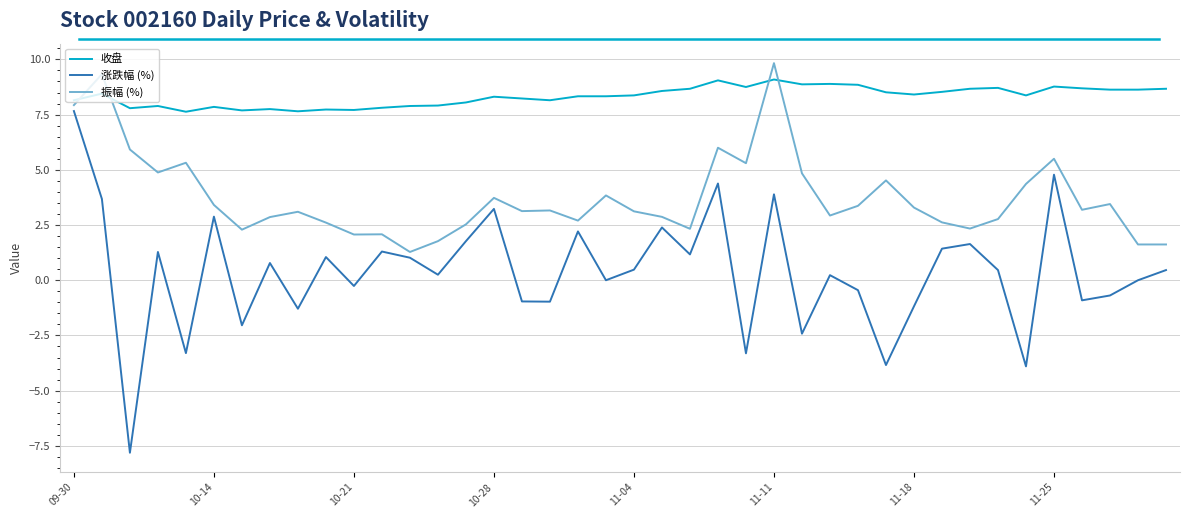

Which series ends up on top after the final intersection of 振幅 (%) and 收盘?

收盘